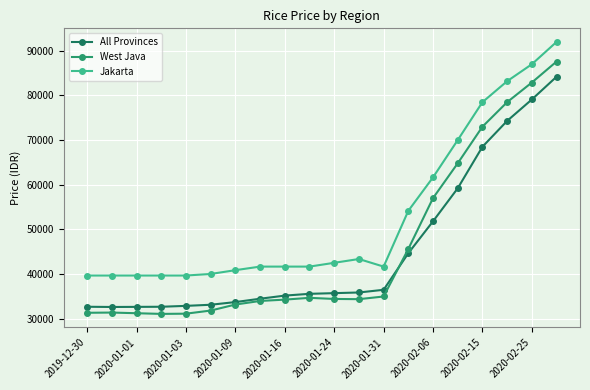

True or false: West Java has more than 0 interior local peaks.

True